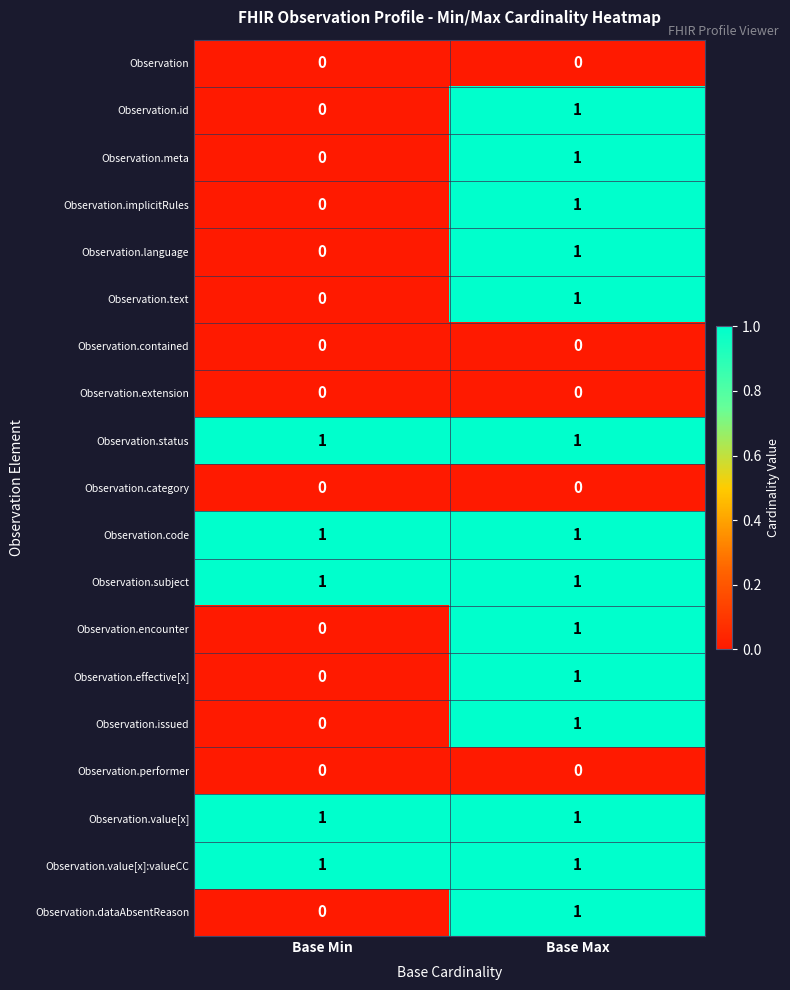

What is the total value across all series at Base Min?

5